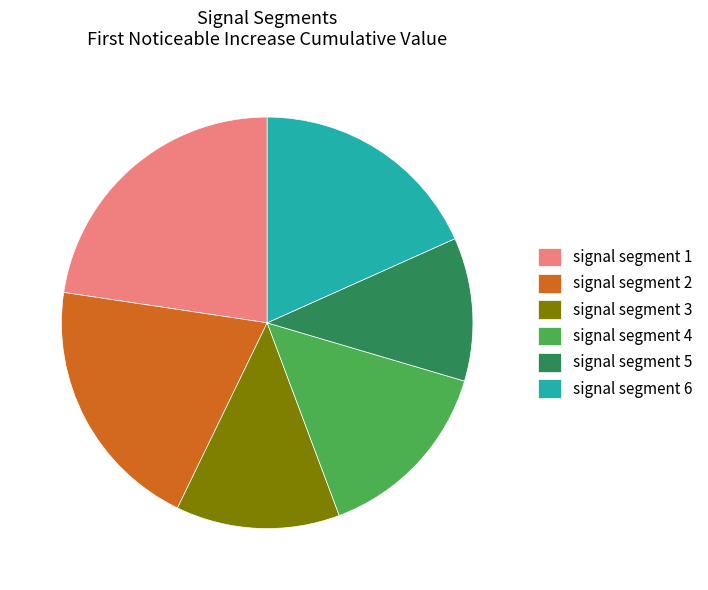

Combined, do signal segment 5 and signal segment 6 account for over 50%?

No